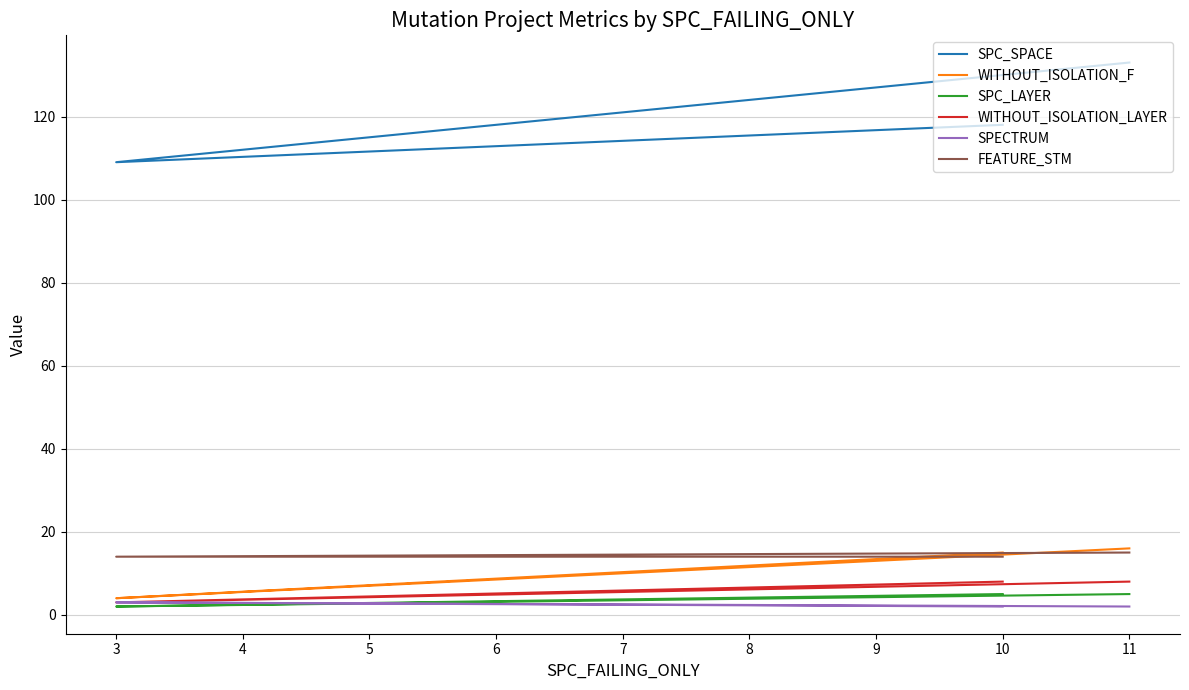

What is the maximum value for FEATURE_STM?

15